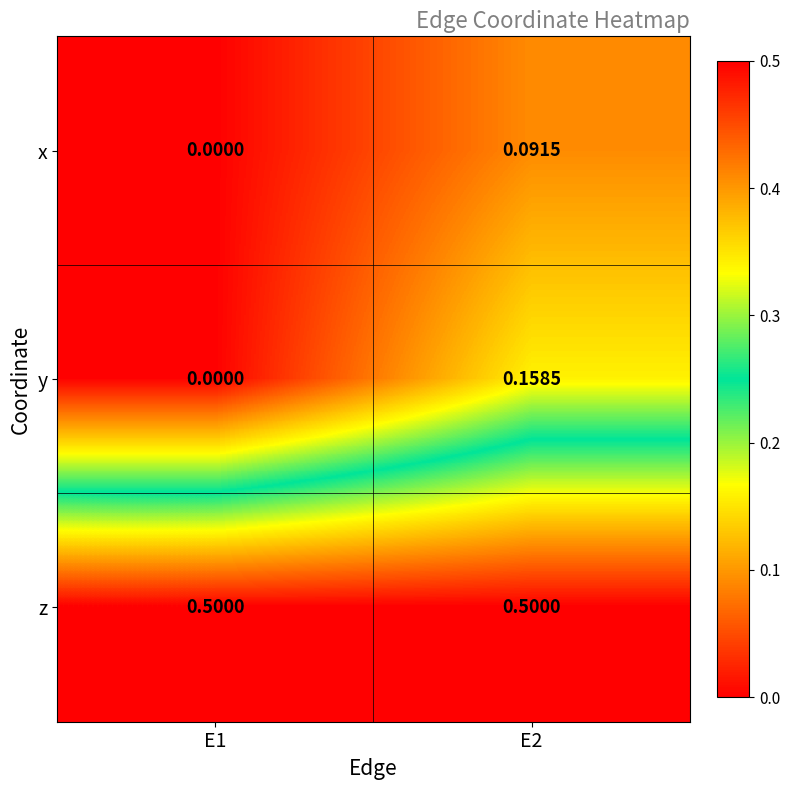

Which series changed the most between E1 and E2?

y